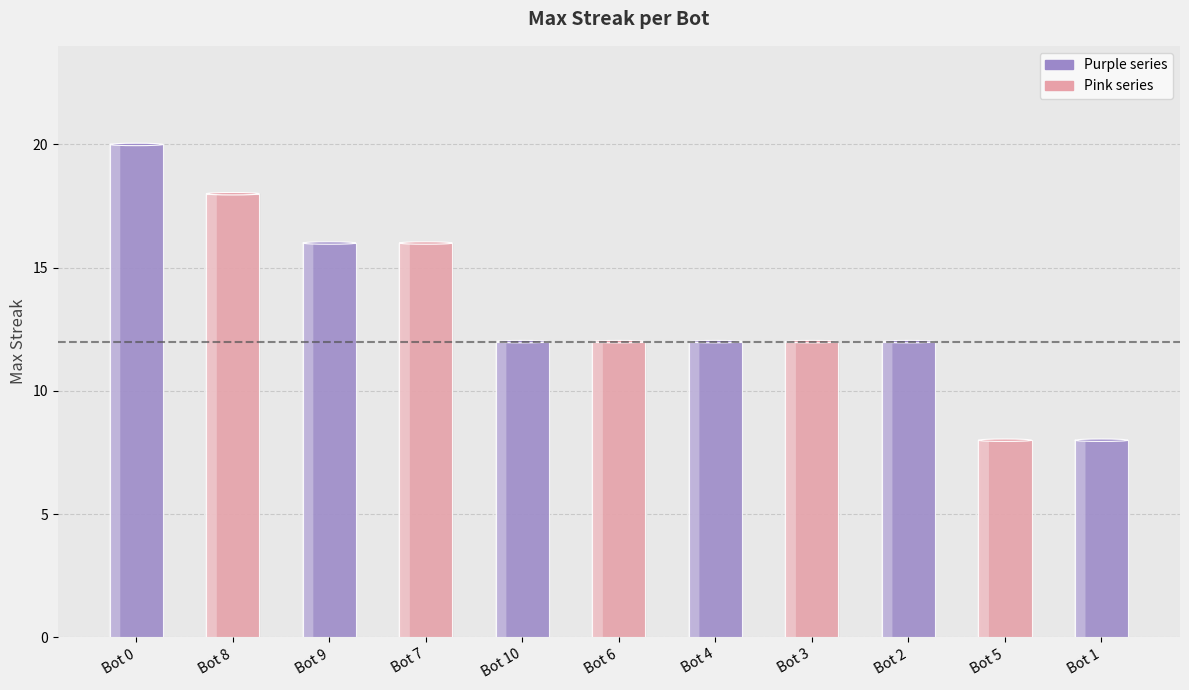

Reading left to right, what are all the values shown in this chart?

Bot 0=20	Bot 8=18	Bot 9=16	Bot 7=16	Bot 10=12	Bot 6=12	Bot 4=12	Bot 3=12	Bot 2=12	Bot 5=8	Bot 1=8